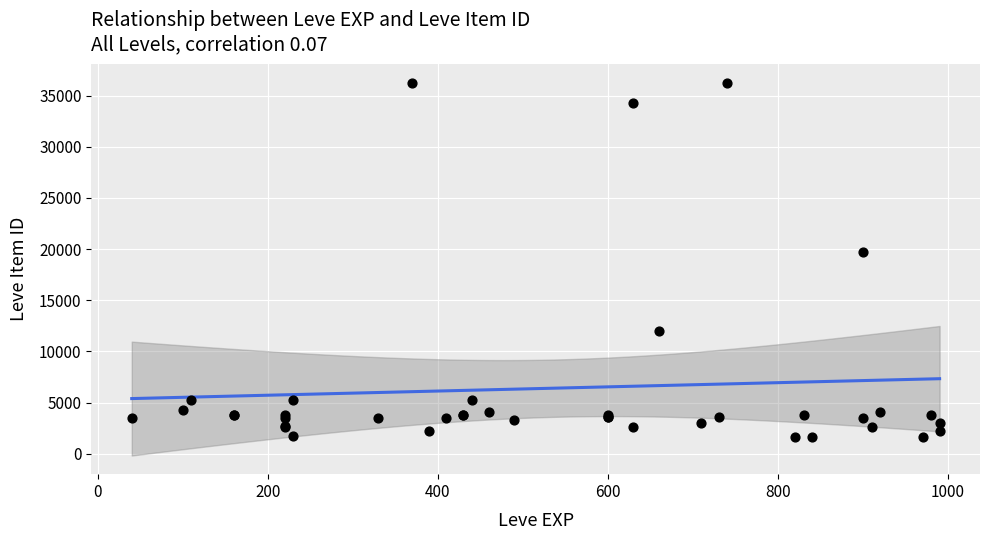

What Y value in the scatter plot is closest to 18967?

19744